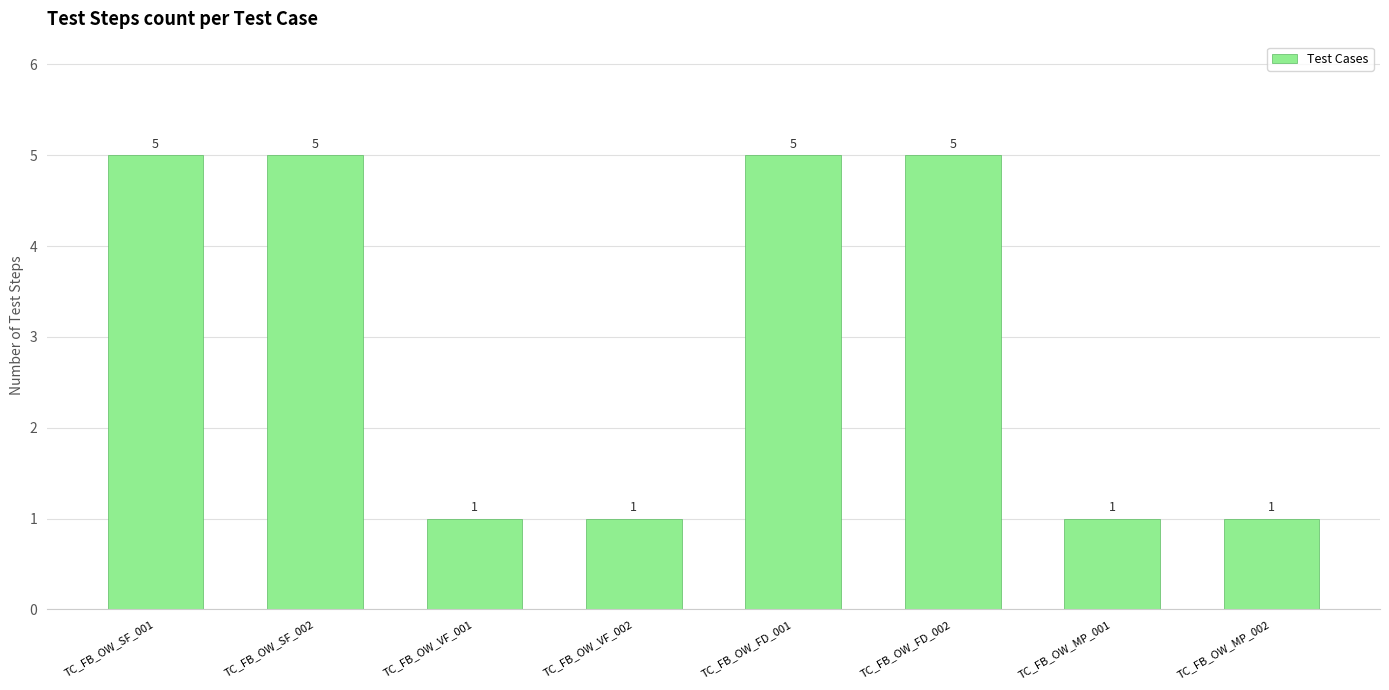

The value at TC_FB_OW_MP_002 is 1. True or false?

True